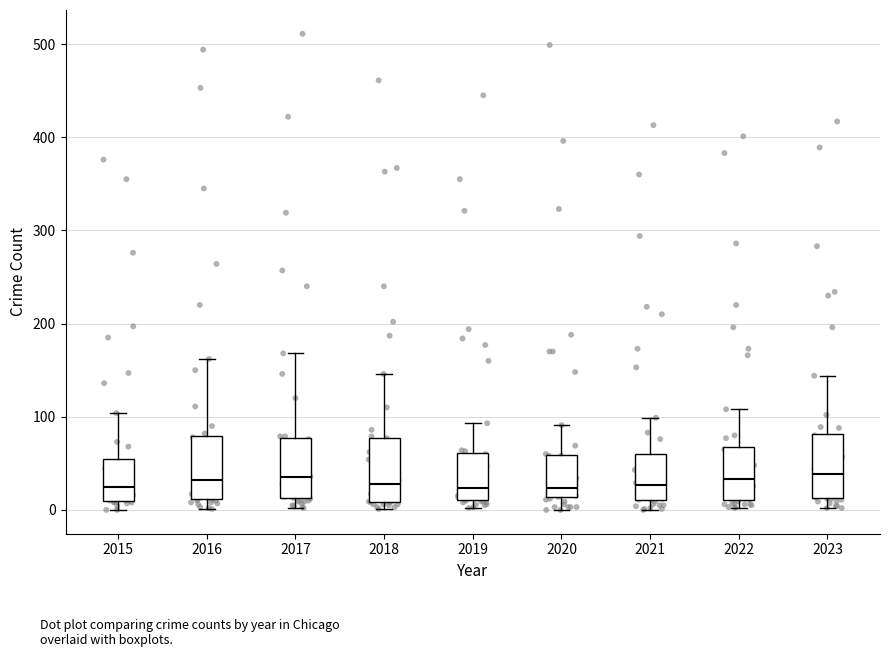

Reading left to right, transcribe this box plot: for each box, give where its median line is, the range the box spans, and where its two whiskers end, as read against the y-axis. The values are not printed on the chart, so give them approximately, as read against the axis.

2015: median 30, box 10 to 50, whiskers 0 to 100
2016: median 30, box 10 to 80, whiskers 0 to 160
2017: median 40, box 10 to 80, whiskers 0 to 170
2018: median 30, box 10 to 80, whiskers 0 to 150
2019: median 20, box 10 to 60, whiskers 0 to 90
2020: median 20, box 10 to 60, whiskers 0 to 90
2021: median 30, box 10 to 60, whiskers 0 to 100
2022: median 30, box 10 to 70, whiskers 0 to 110
2023: median 40, box 10 to 80, whiskers 0 to 140